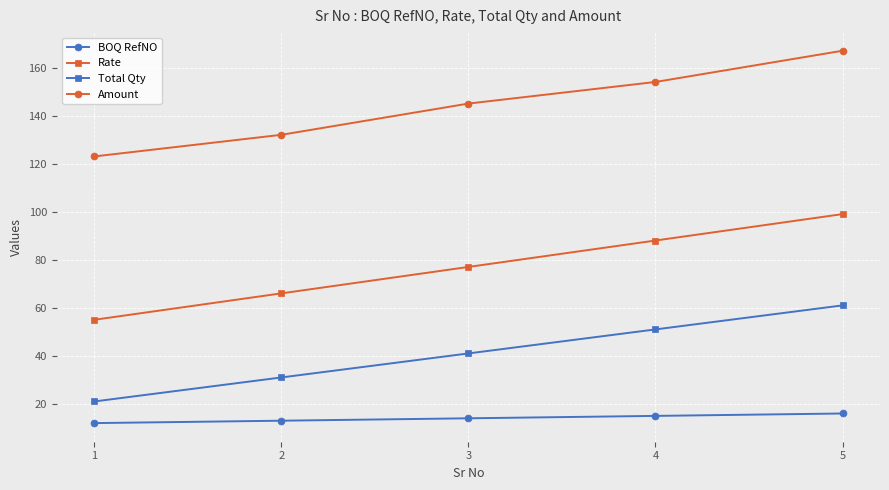

The Rate series shows 154 at 4. True or false?

False